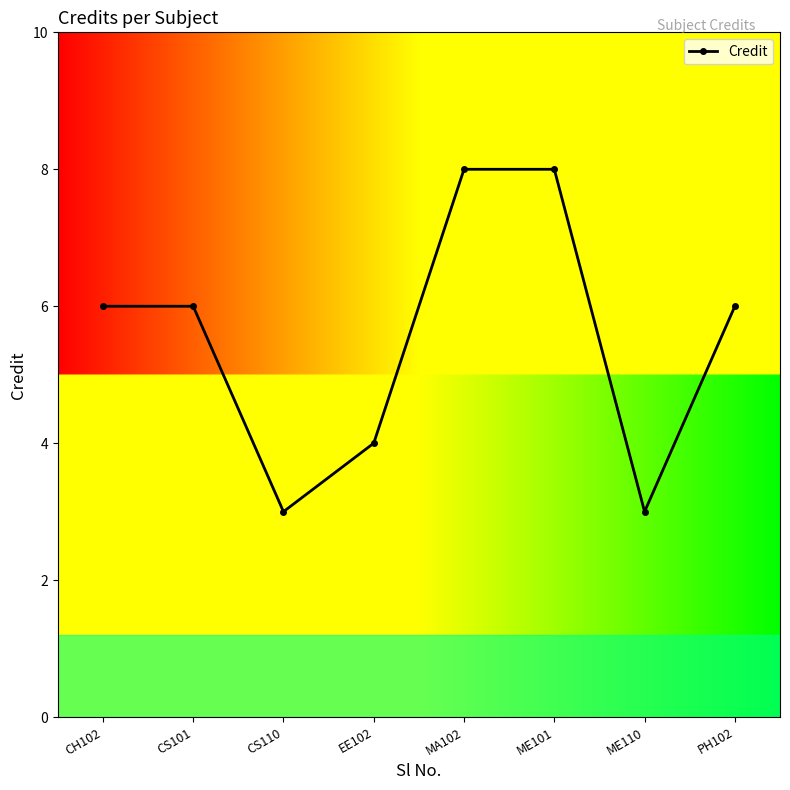

Approximately how many times larger is the value at ME101 compared to CS110?

2.7